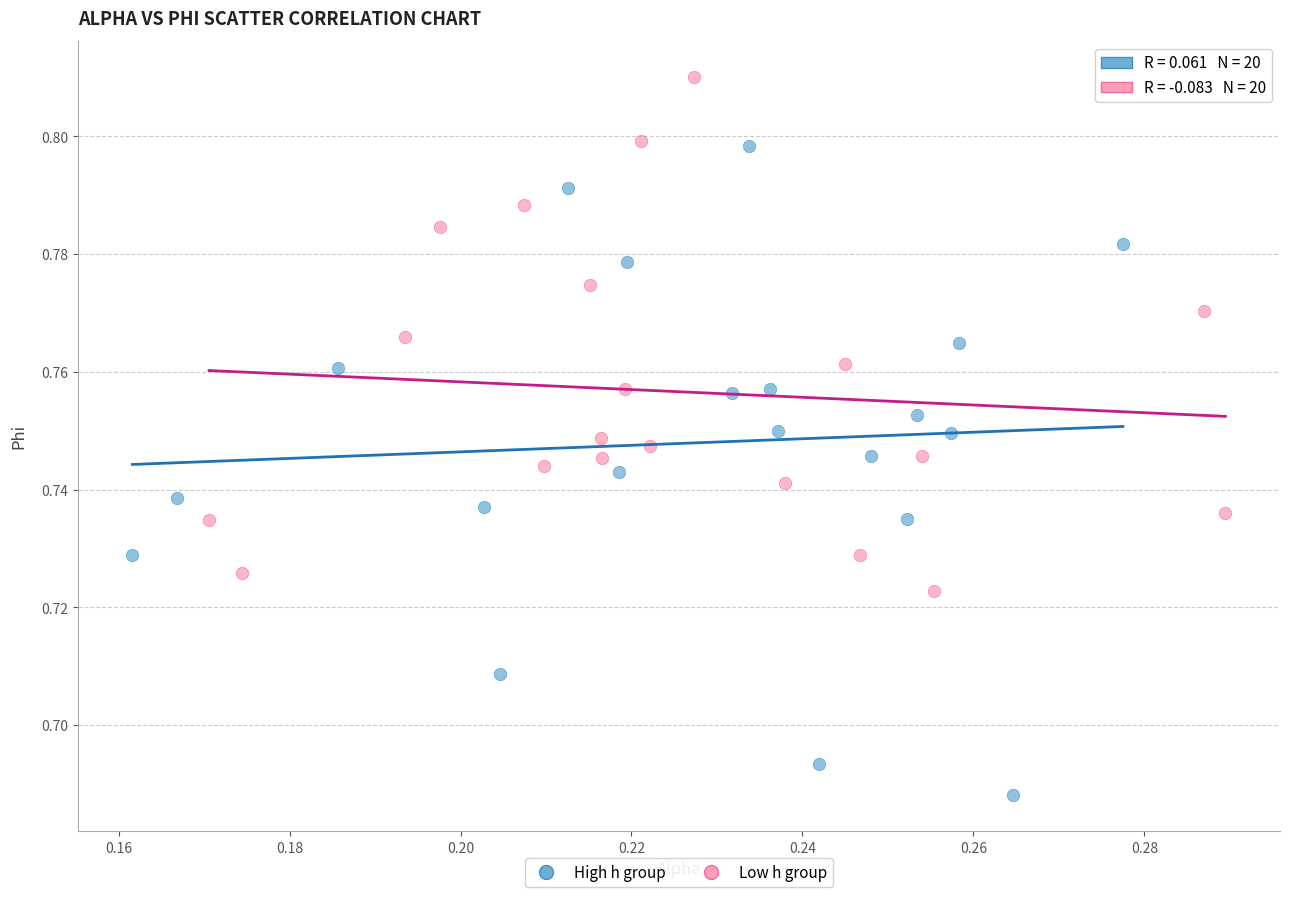

What are all the series names shown in the legend?

High h group, Low h group